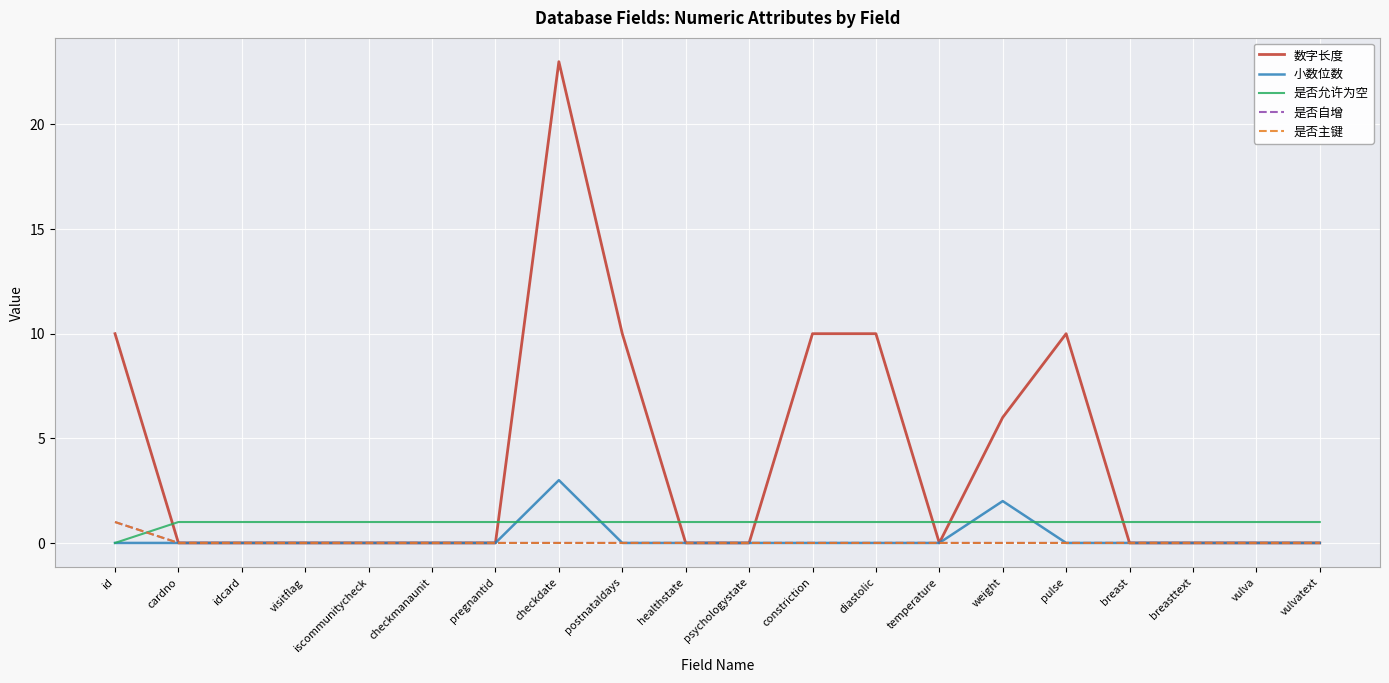

Is this an area chart (filled region under the line)?

No